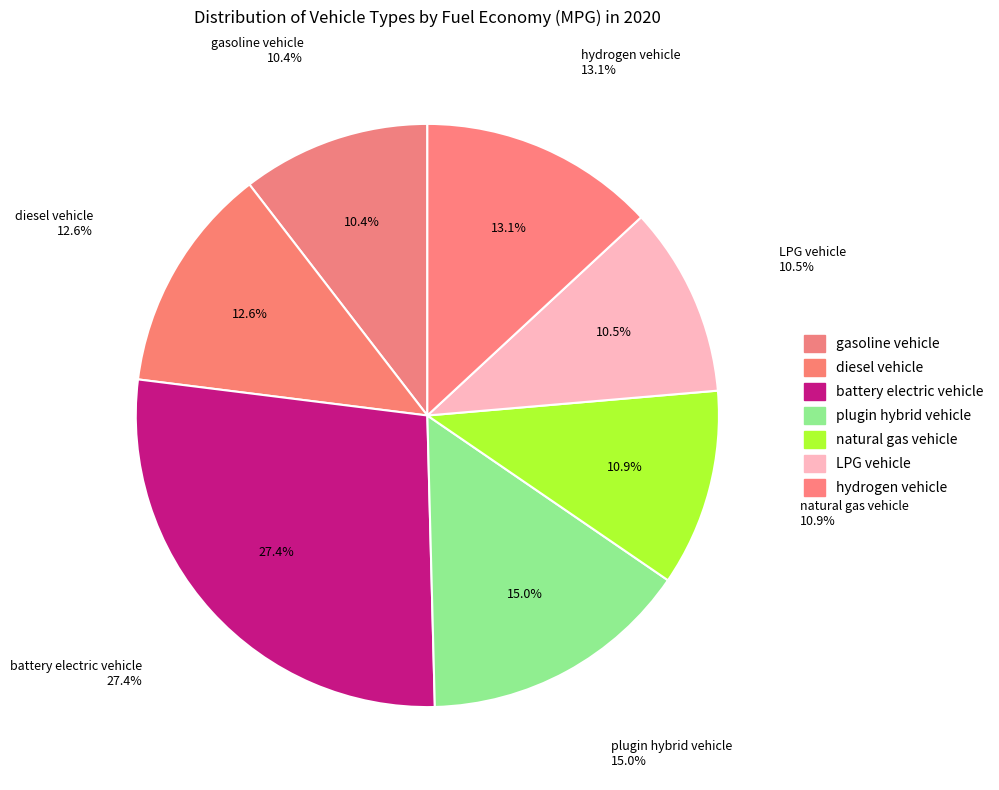

What is the smallest slice in the pie chart?

gasoline vehicle